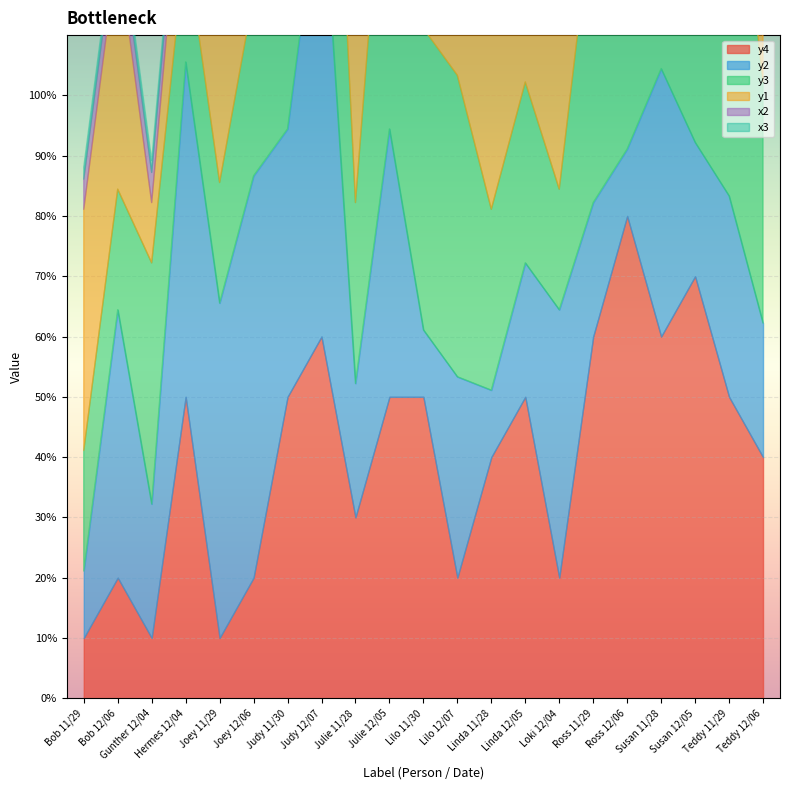

What is the difference between the maximum and minimum values in the y1 series?

0.4